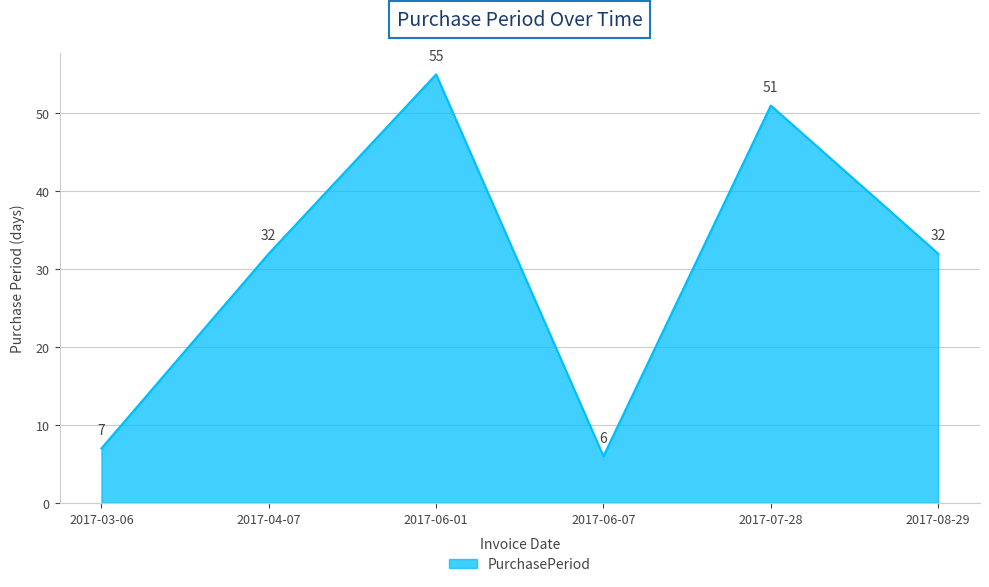

Approximately how many times larger is the value at 2017-08-29 compared to 2017-03-06?

4.6